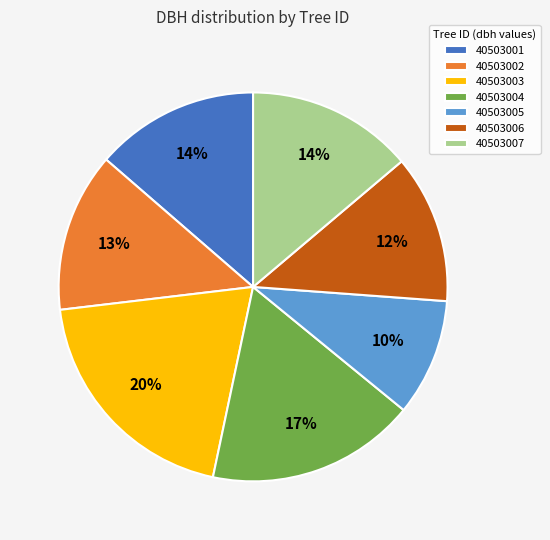

Between 40503004 and 40503006, which is larger?

40503004